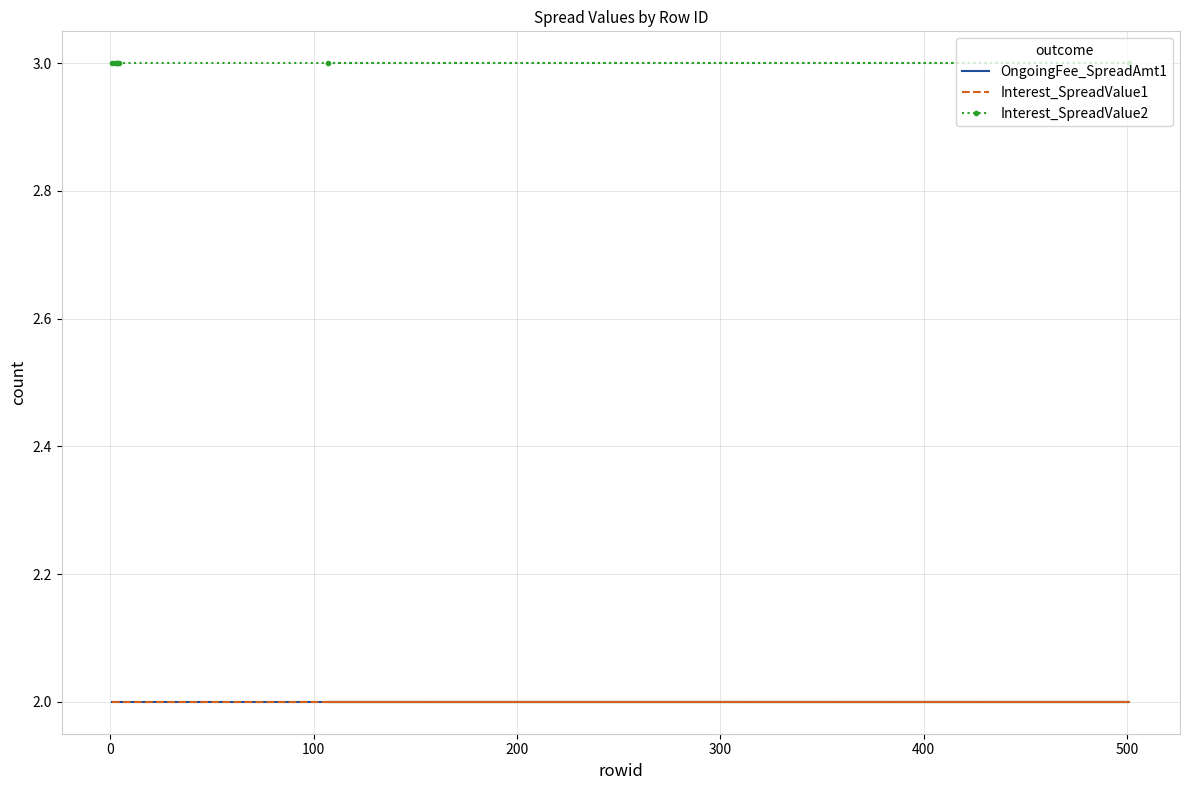

True or false: OngoingFee_SpreadAmt1 and Interest_SpreadValue1 cross at least once.

False